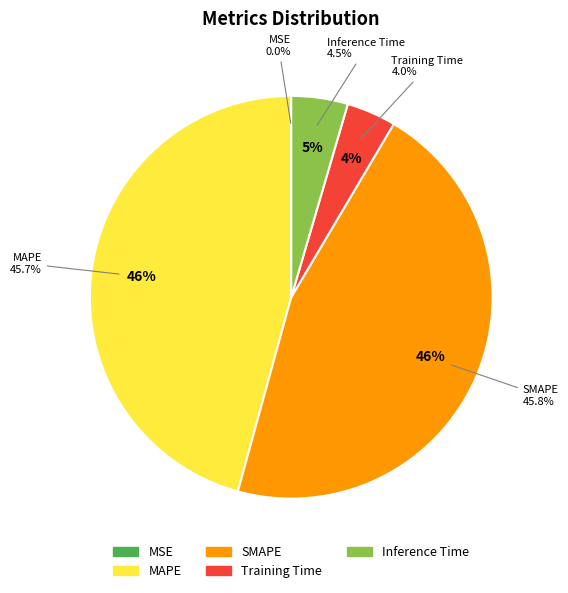

To the nearest percent, what is the difference between the MSE and SMAPE slice percentages?

46%